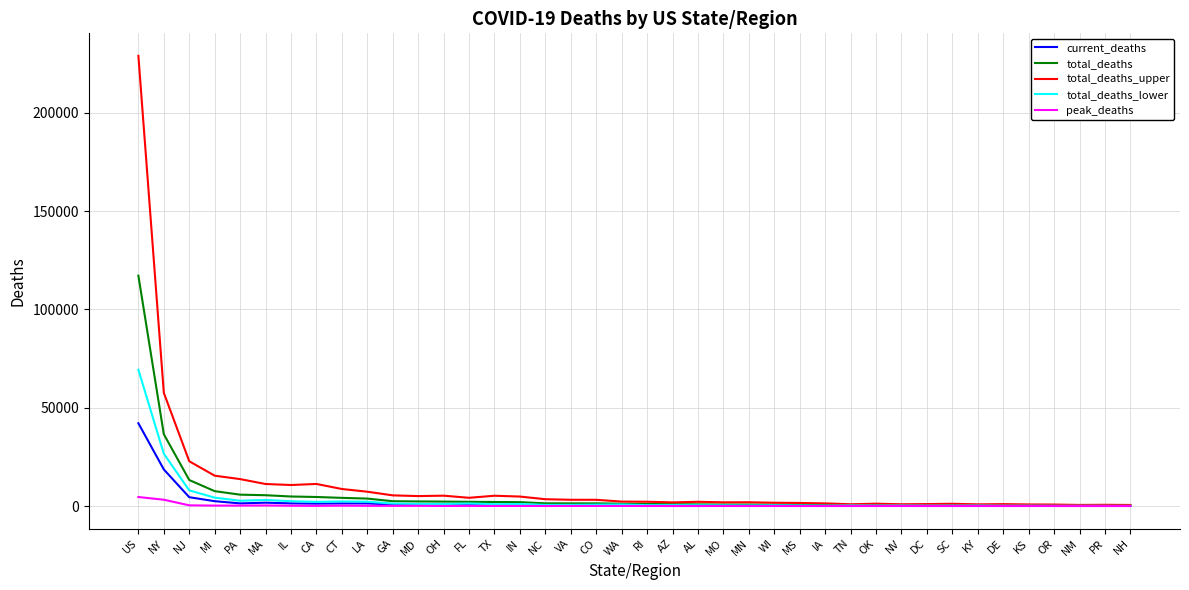

What are all the series names shown in the legend?

current_deaths, total_deaths, total_deaths_upper, total_deaths_lower, peak_deaths